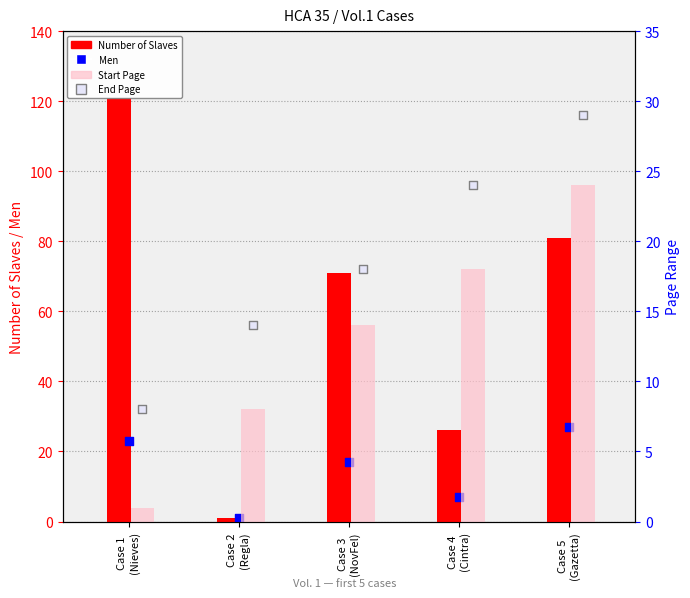

What are all the series names shown in the legend?

Number of Slaves, Men, Start Page, End Page